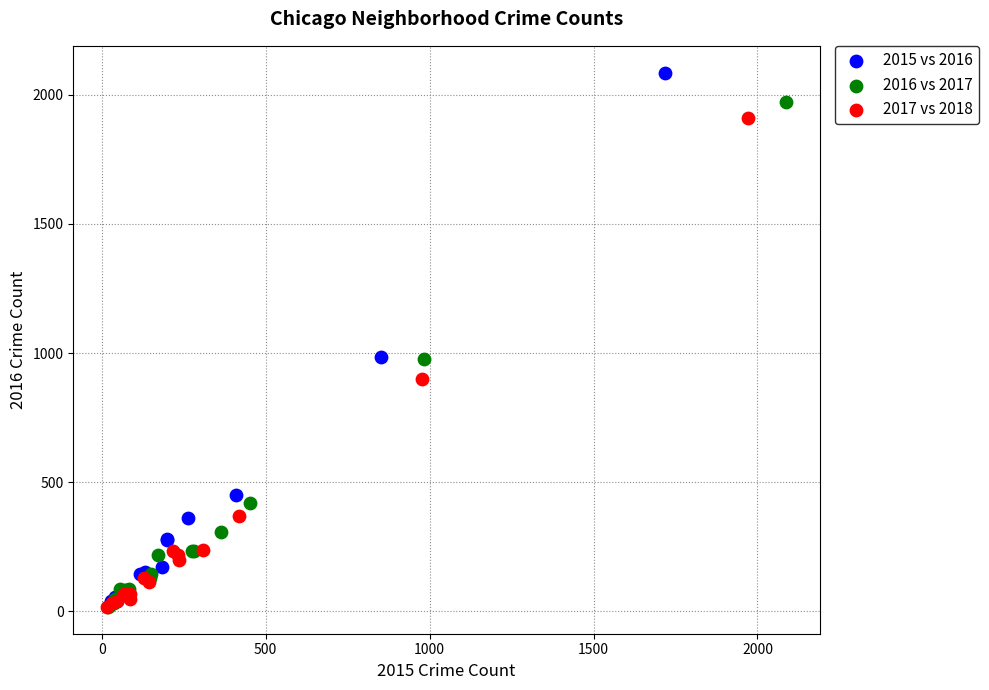

Which series has the largest Y range (max minus min)?

2015 vs 2016